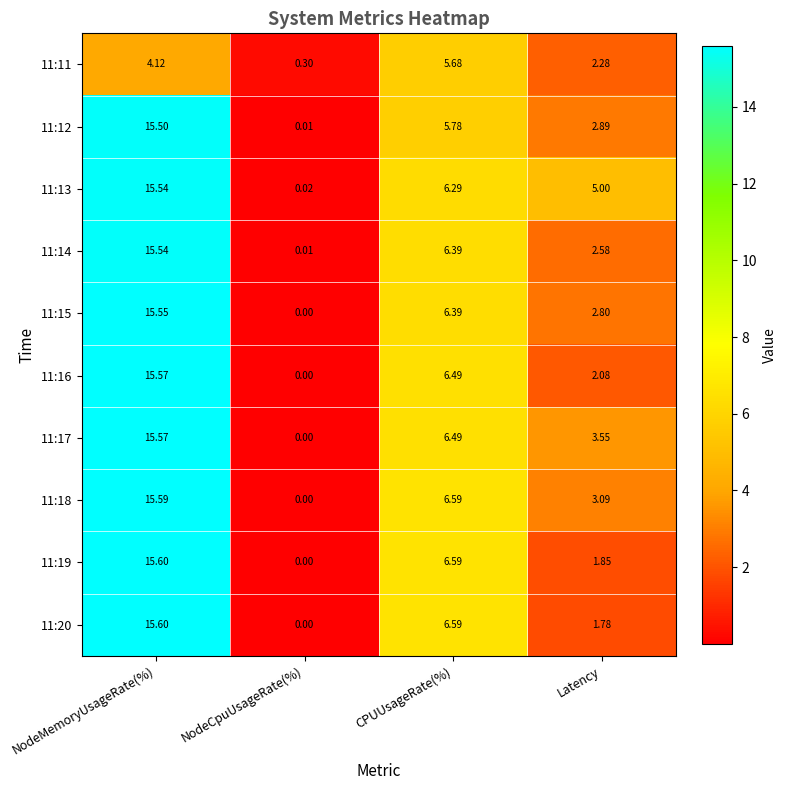

Which category has the lowest value in the 11:17 series?

NodeCpuUsageRate(%)